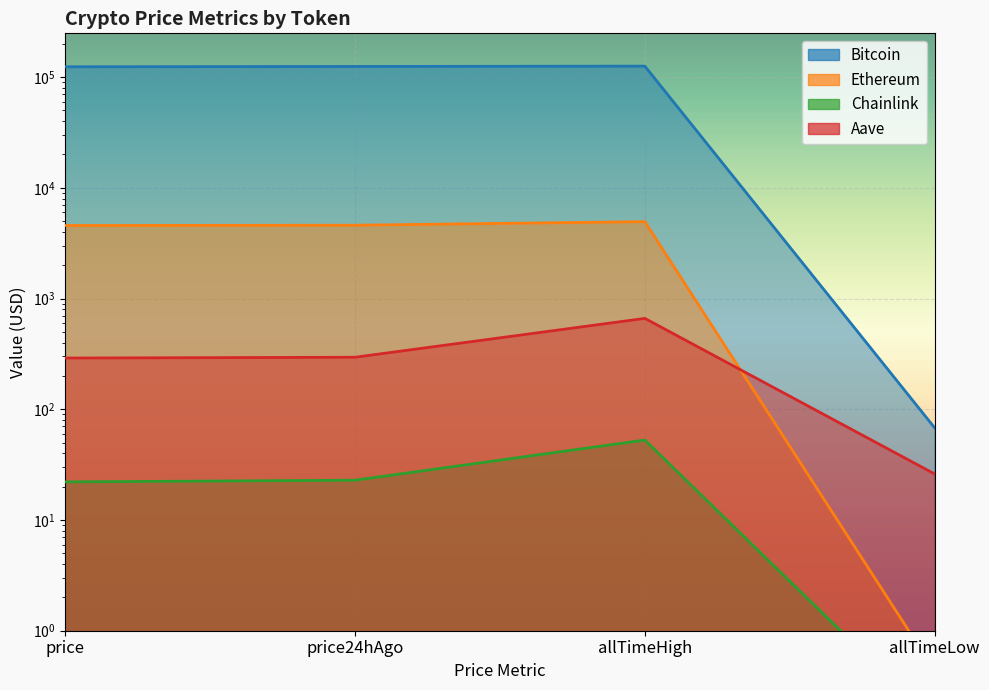

The Ethereum series shows 4946.1 at allTimeHigh. True or false?

True